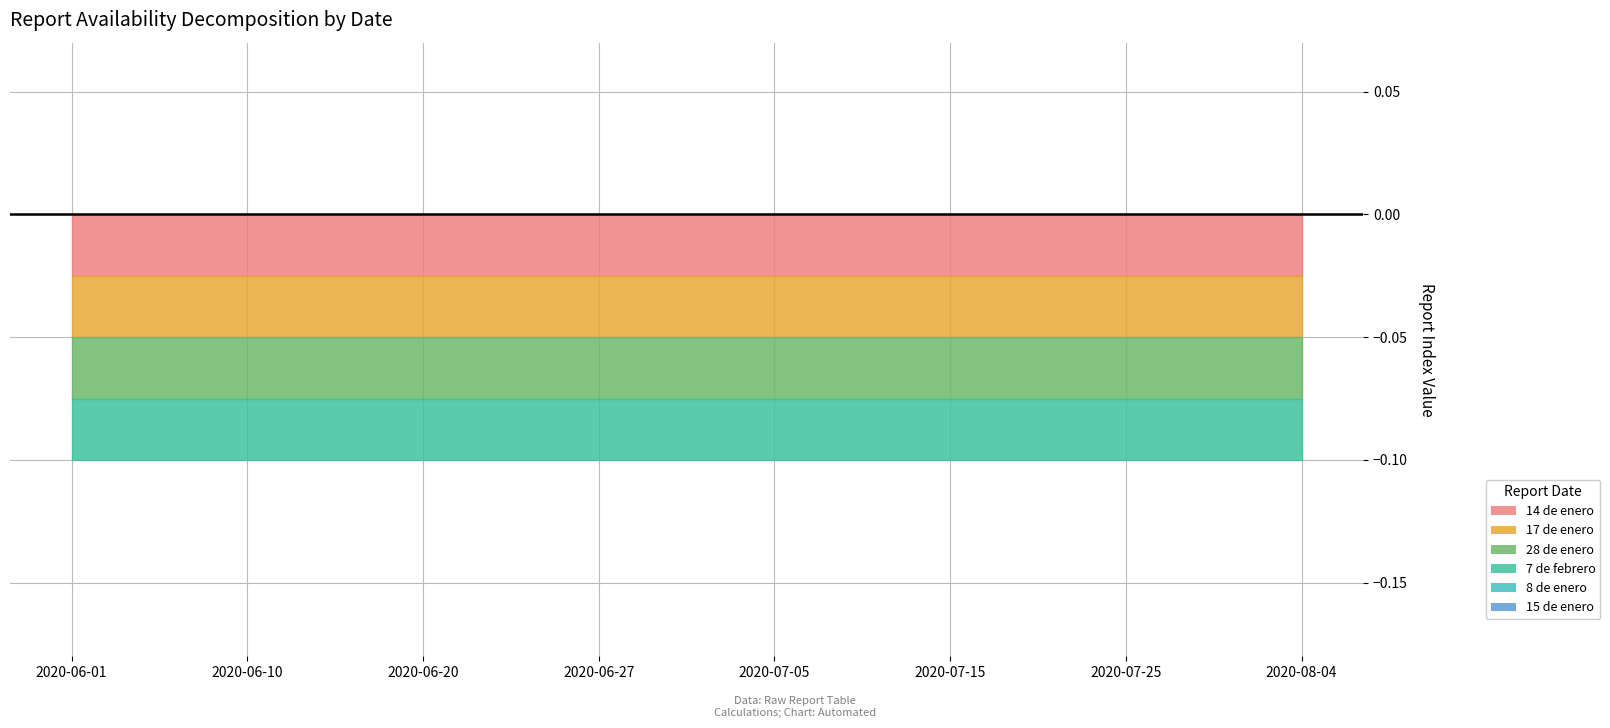

Which category has the highest value across all series?

2020-06-01